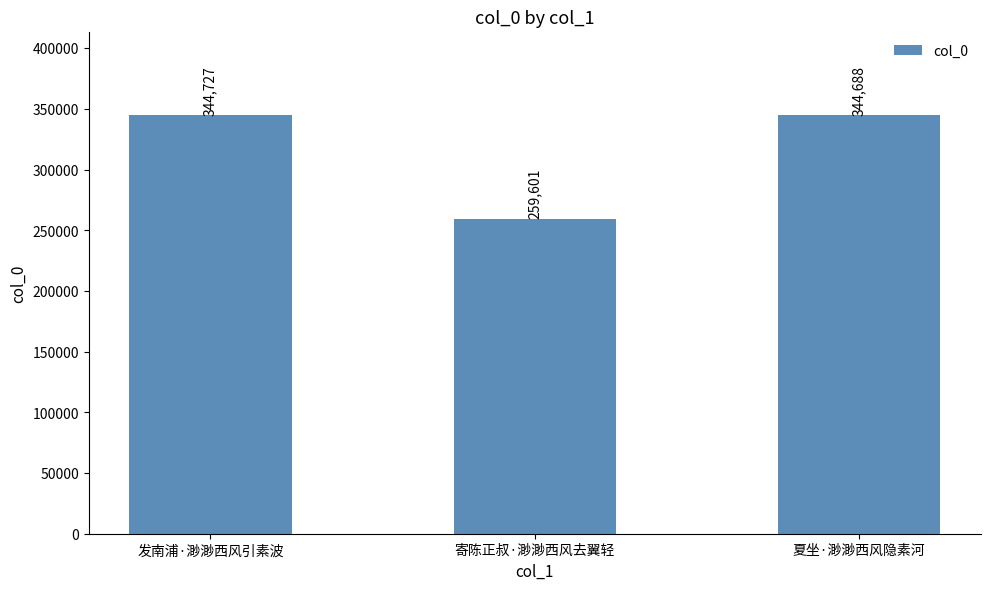

What is the difference between the values at 发南浦·渺渺西风引素波 and 寄陈正叔·渺渺西风去翼轻?

85126